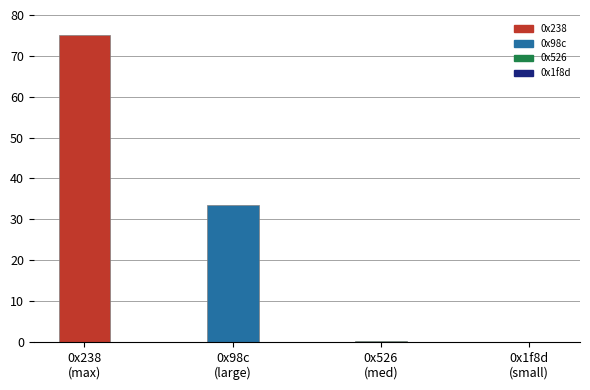

What is the greatest value displayed?

75.0